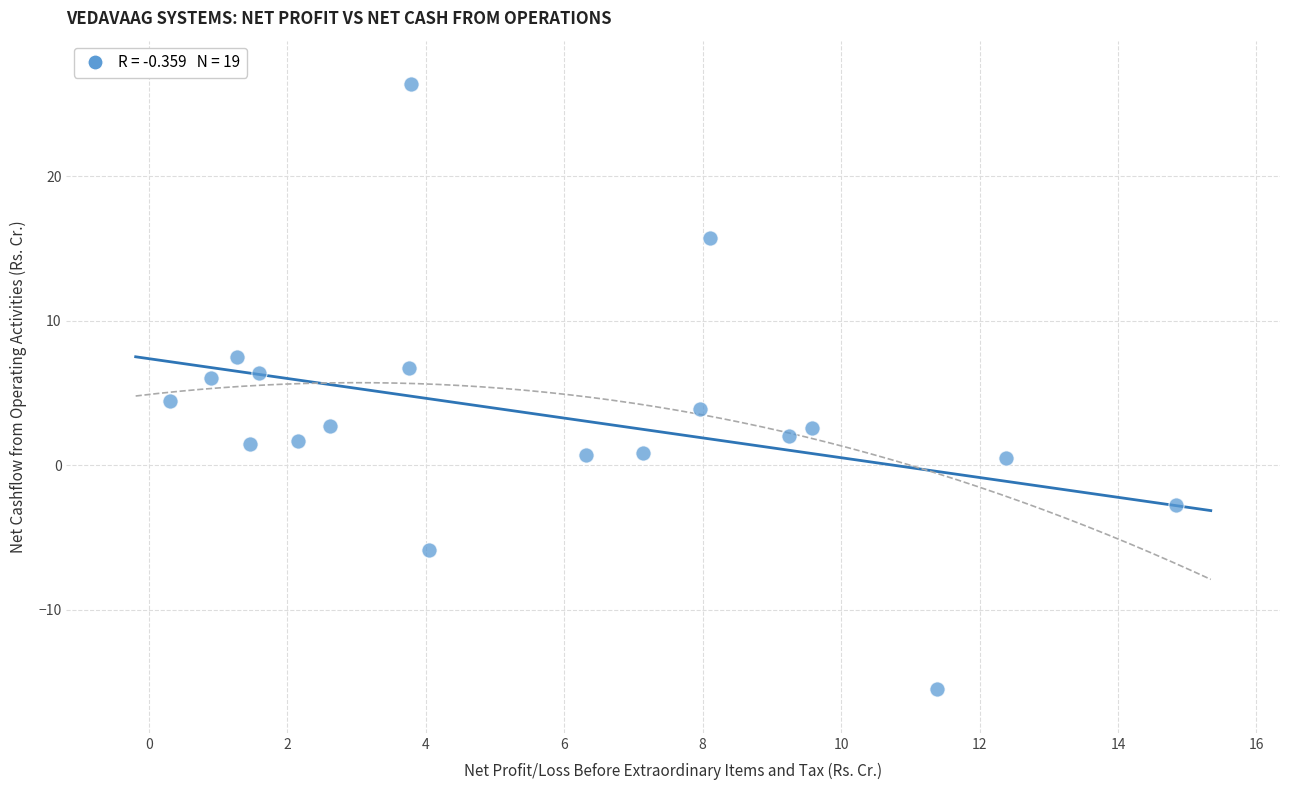

What Y value in the scatter plot is closest to 5?

4.4